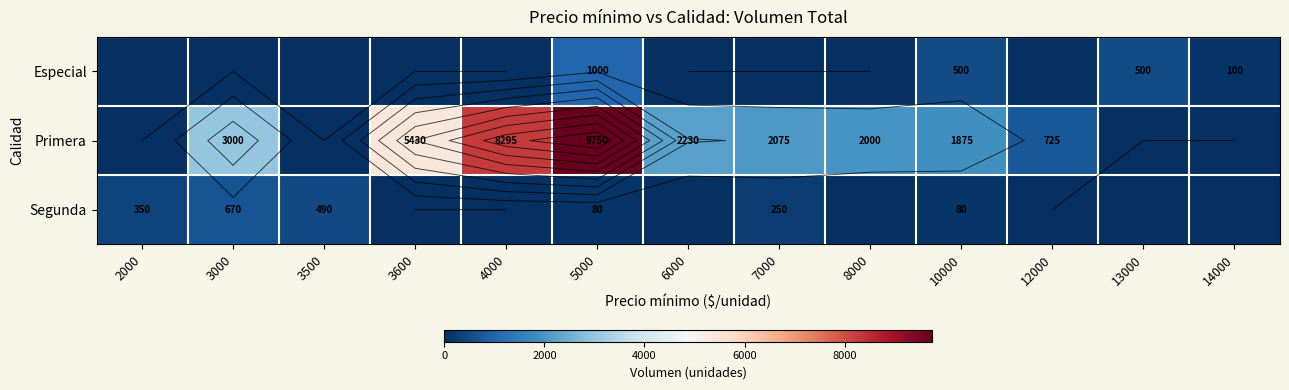

How many categories are shown in the chart?

13